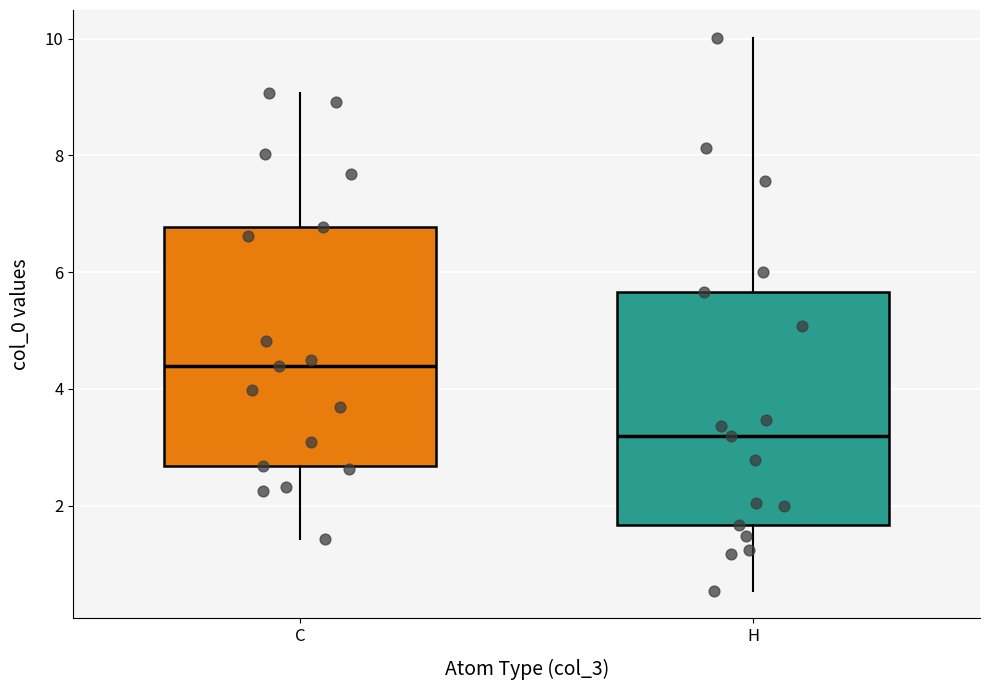

Reading left to right, read every box against the y-axis: the position of its median line, the range the box covers, and the ends of its whiskers. The values are not printed on the chart, so give them approximately, as read against the axis.

C: median 4.4, box 2.6 to 6.8, whiskers 1.4 to 9.0
H: median 3.2, box 1.6 to 5.6, whiskers 0.6 to 10.0